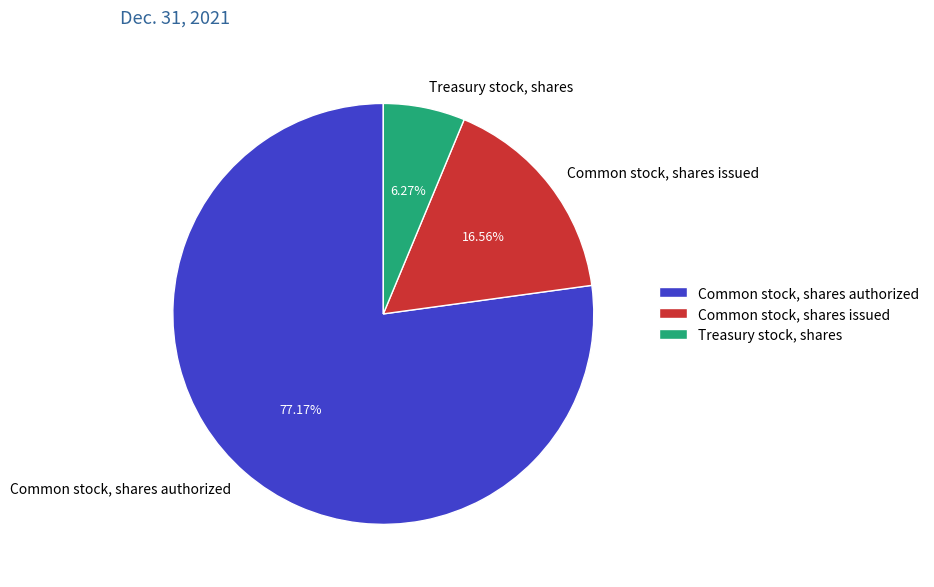

To the nearest percent, what is the combined percentage of Treasury stock, shares and Common stock, shares authorized?

83%